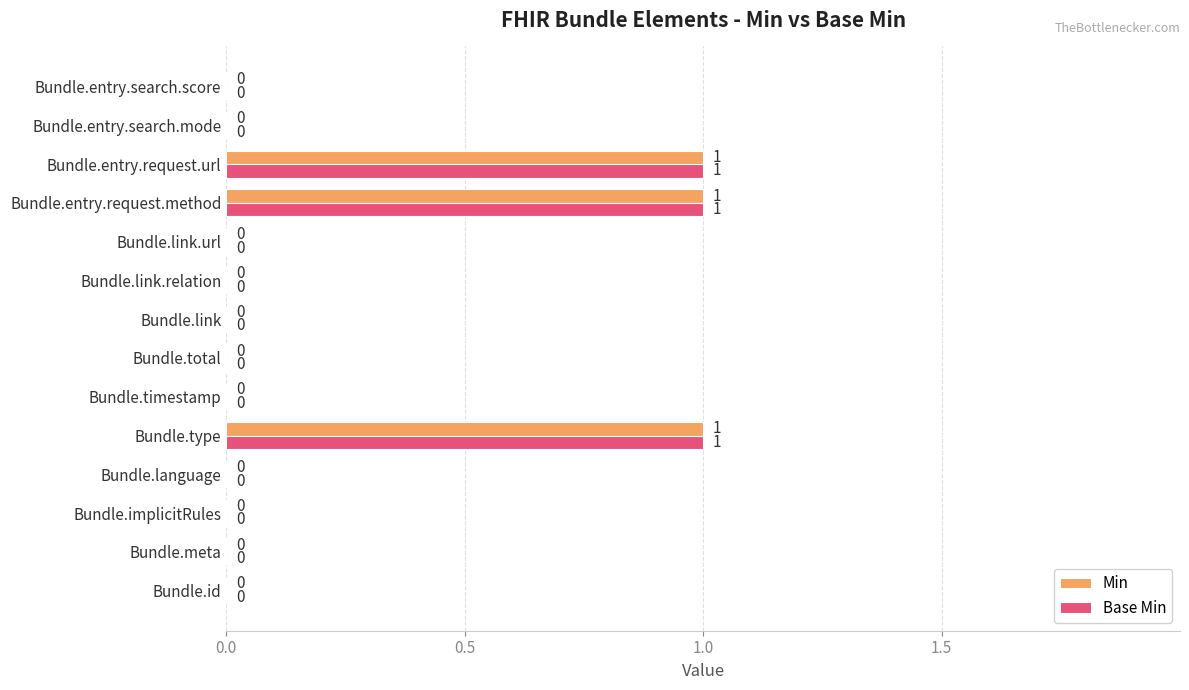

The value of Base Min at Bundle.link.relation is 0. True or false?

True